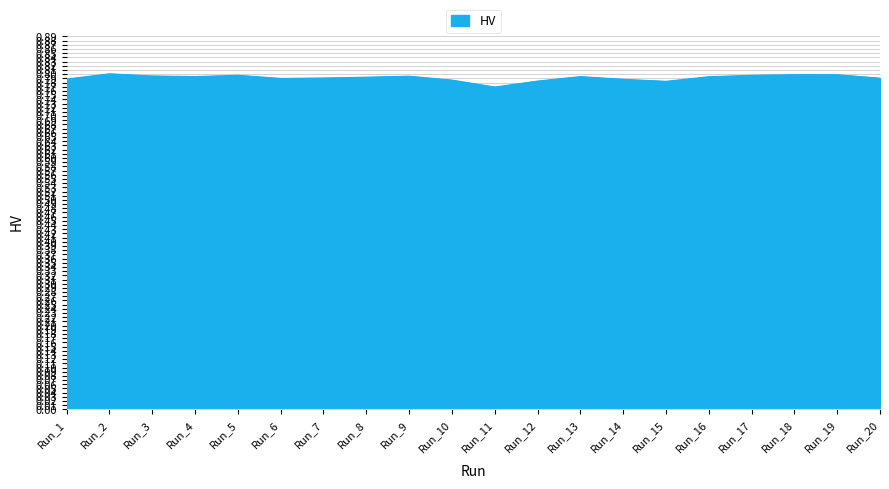

True or false: the data shows 0.5 at Run_10.

False